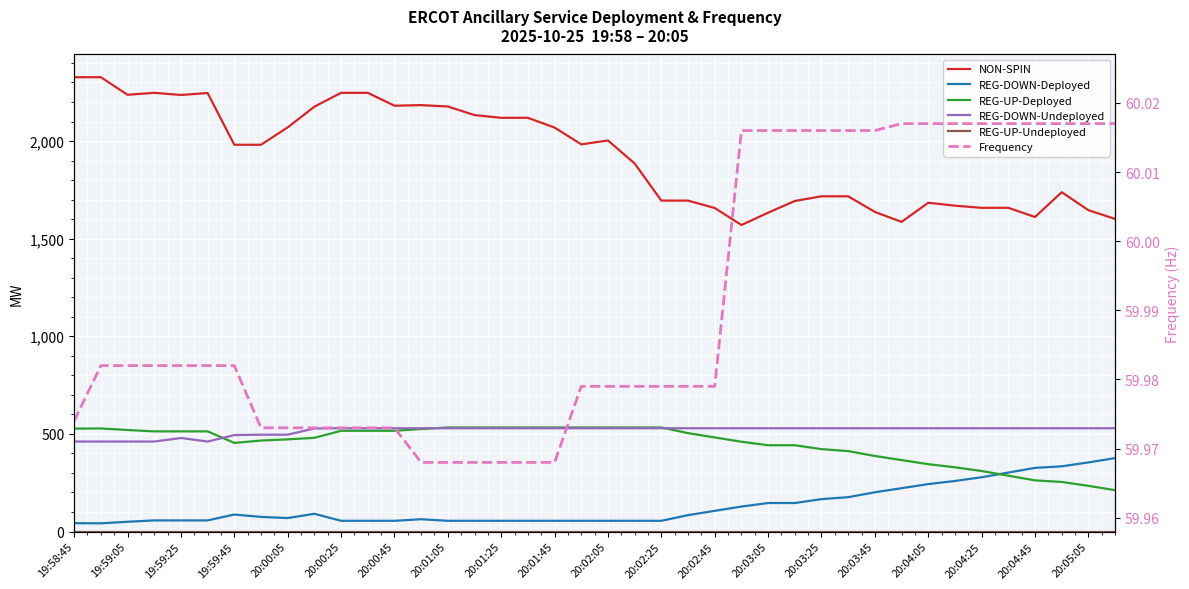

How many categories are shown in the chart?

40